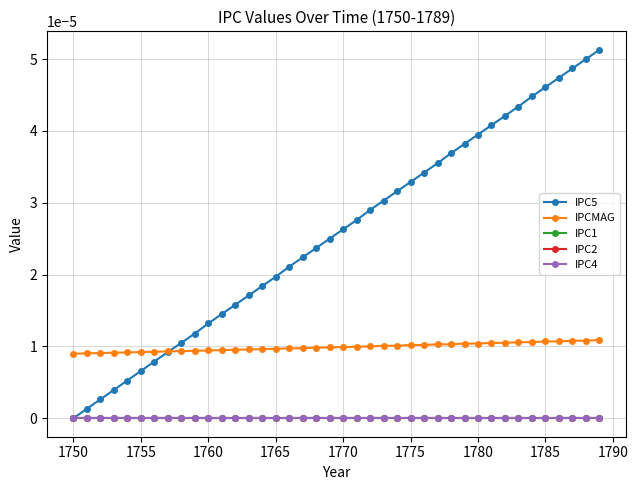

Does the chart have visible grid lines?

Yes